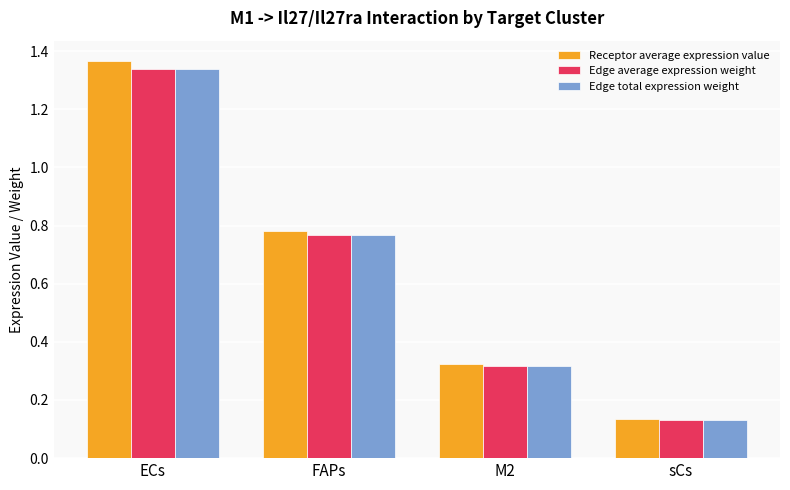

Where is Edge average expression weight nearest to the value 0?

sCs